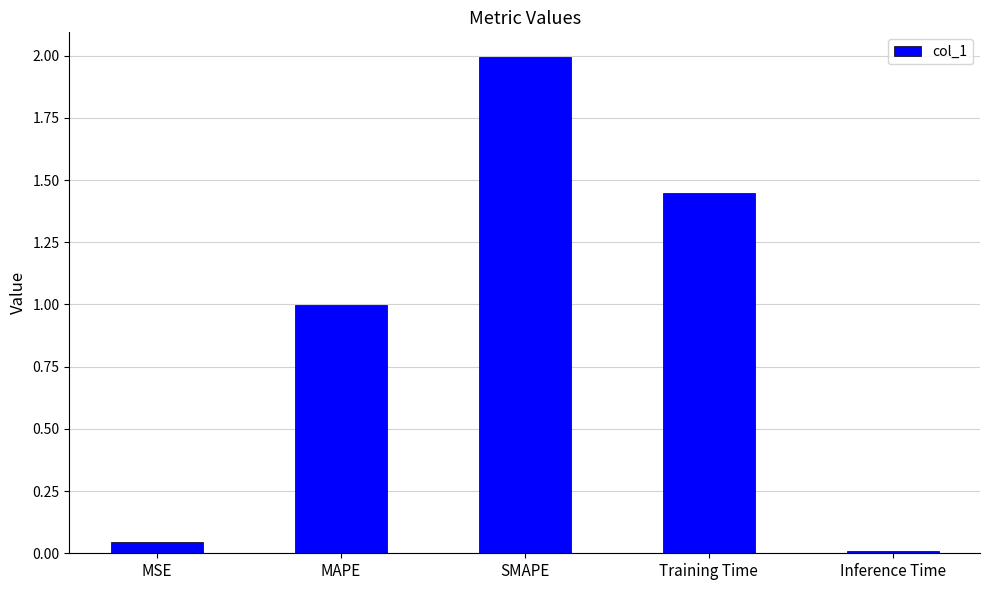

What is the label of the 4th bar from the right?

MAPE